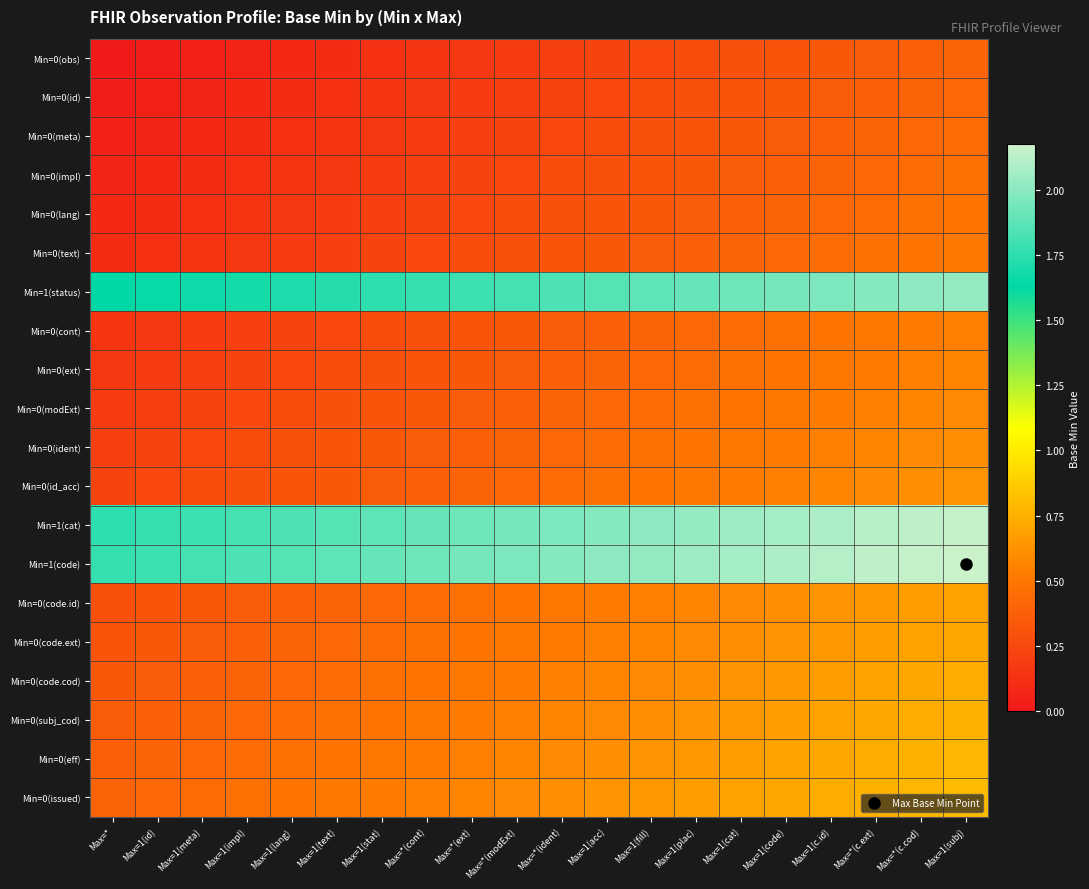

Which series has the largest range (max minus min)?

Min=1(cat)